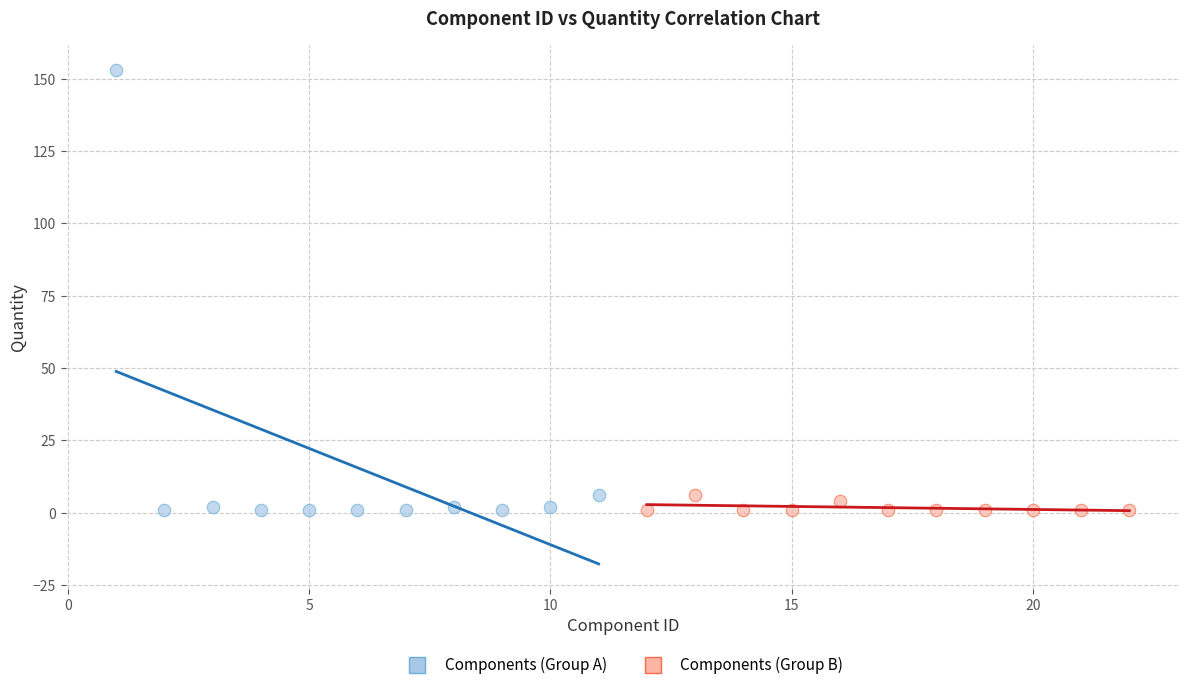

Which series has the largest Y range (max minus min)?

Components (Group A)